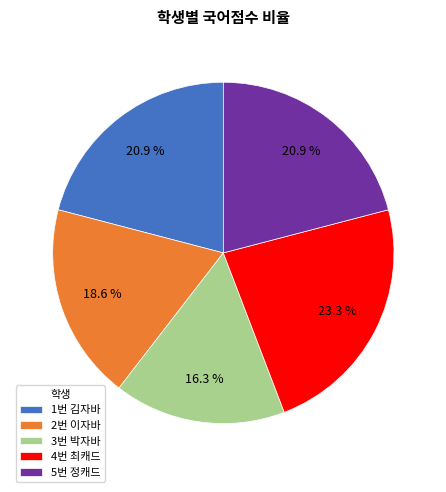

Which slice is the smallest?

3번 박자바